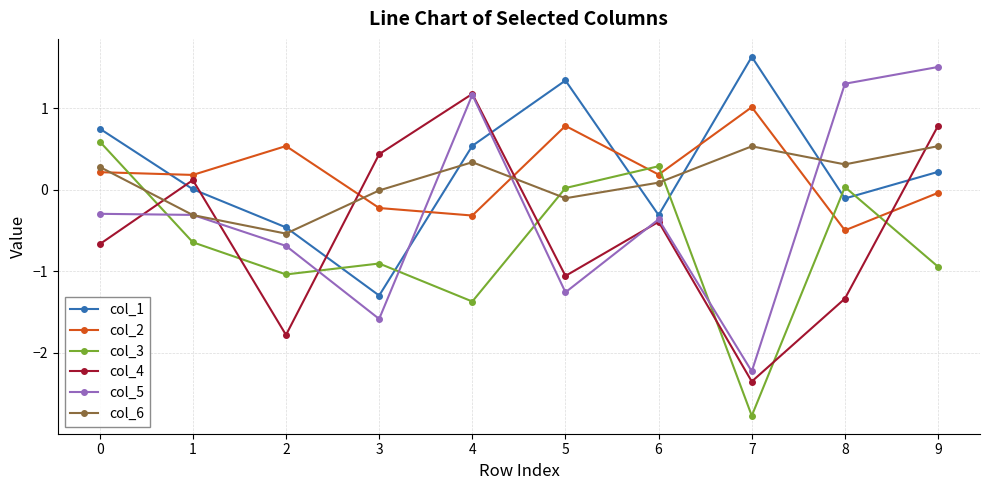

How many series are shown in this chart?

6